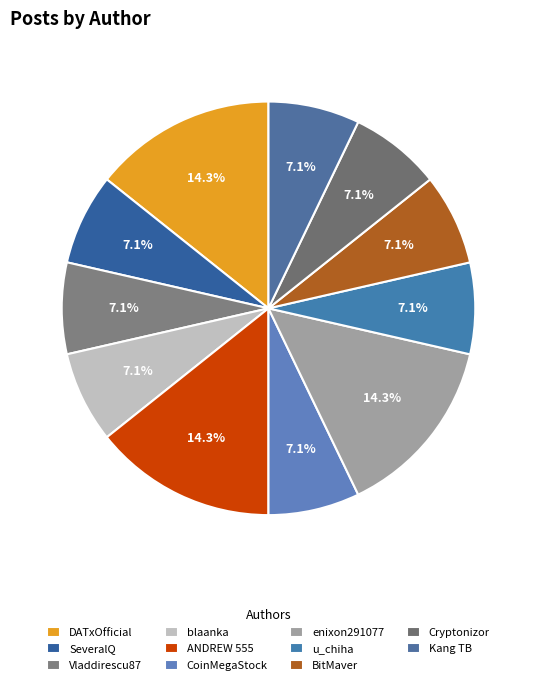

How many segments does this pie chart have?

11